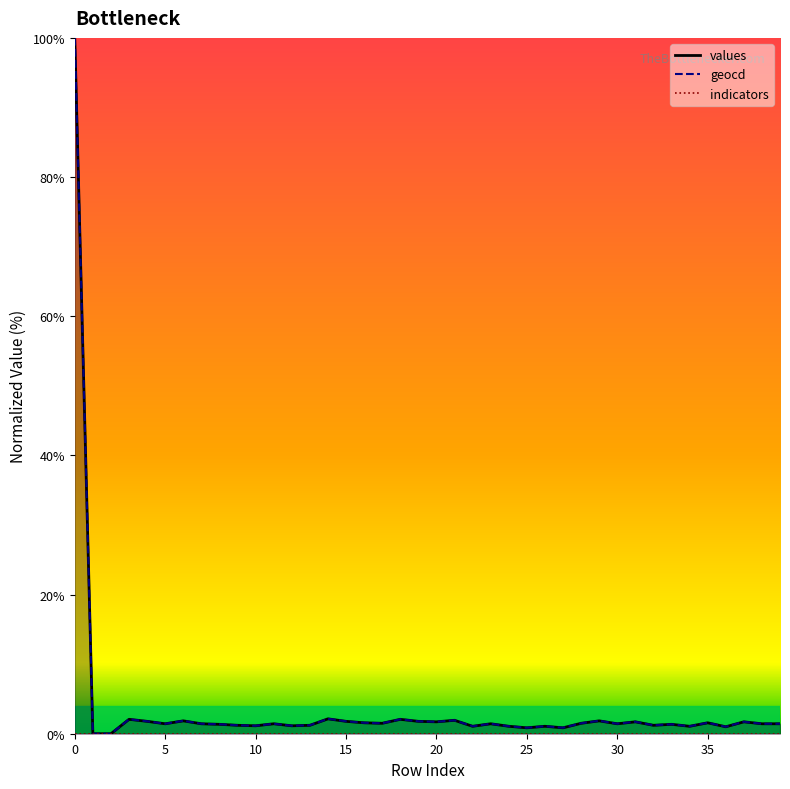

What is the spread (max minus min) of values at 29?

1.9